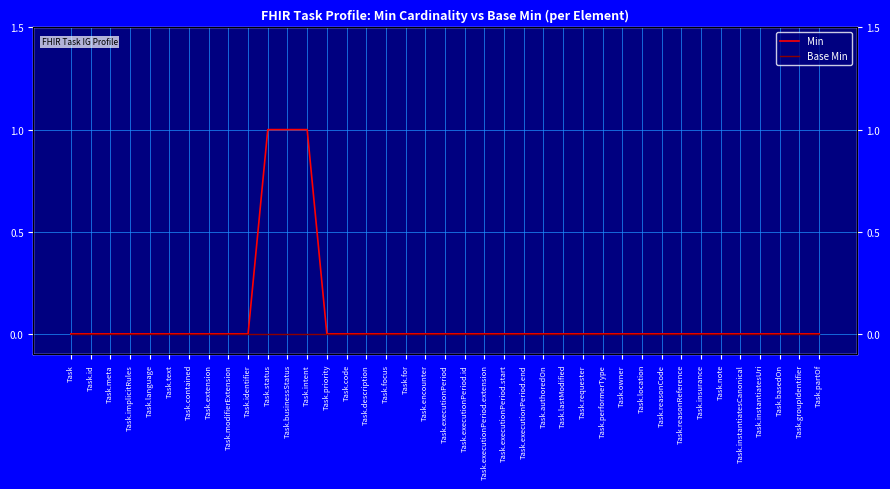

Between Task.reasonReference and Task.owner, which is larger?

Task.reasonReference